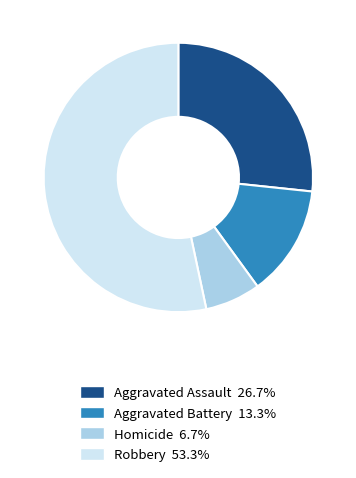

Does Aggravated Assault account for over 50% of the chart?

No